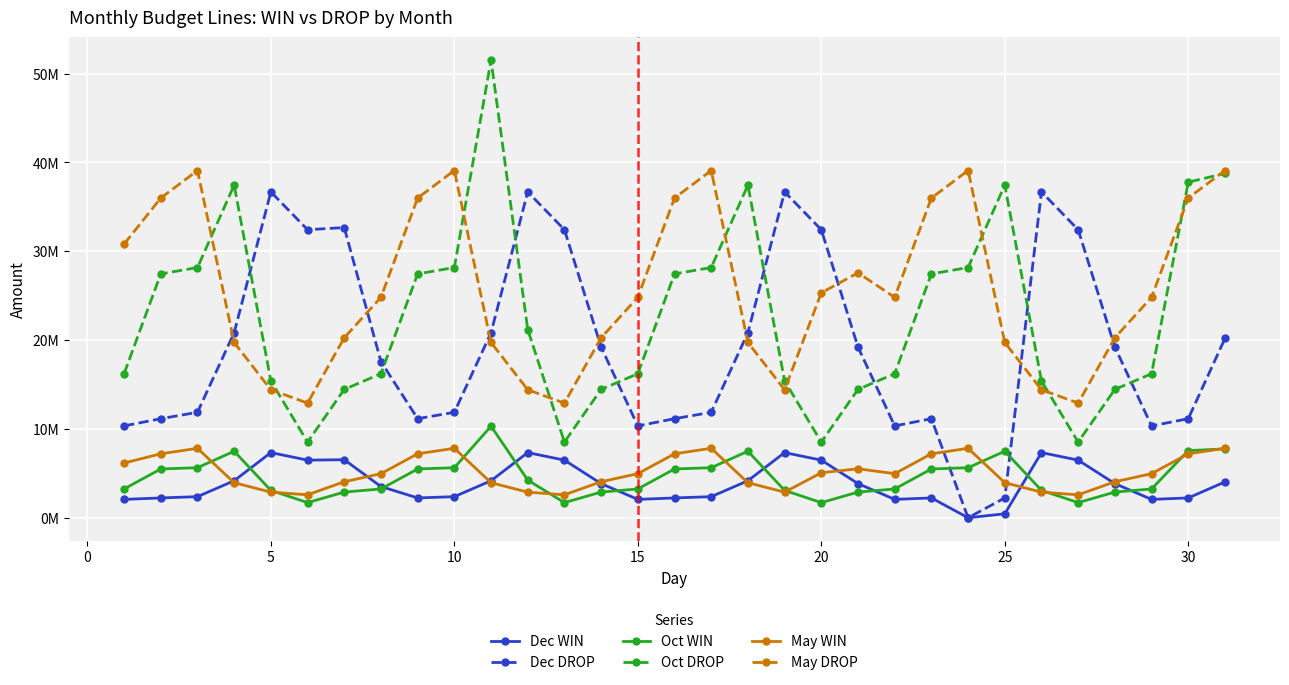

Does the chart have visible grid lines?

Yes